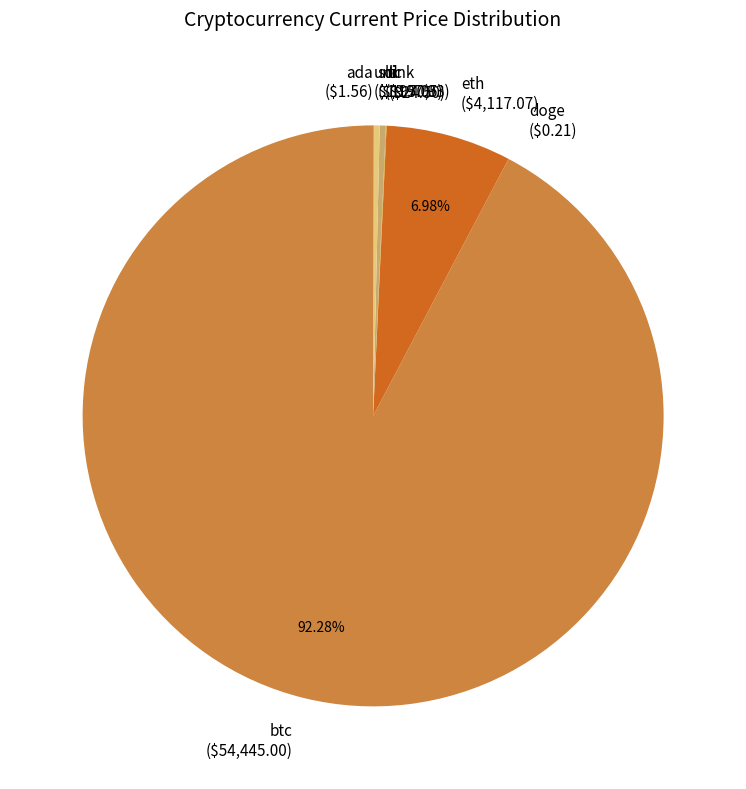

Does any single category account for the majority?

Yes